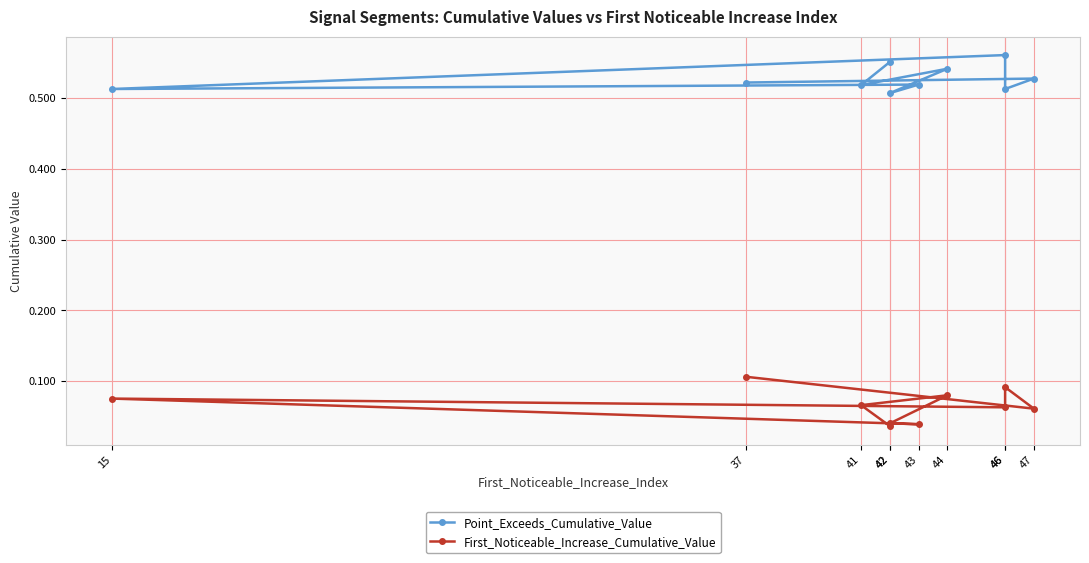

True or false: First_Noticeable_Increase_Cumulative_Value and Point_Exceeds_Cumulative_Value cross at least once.

False